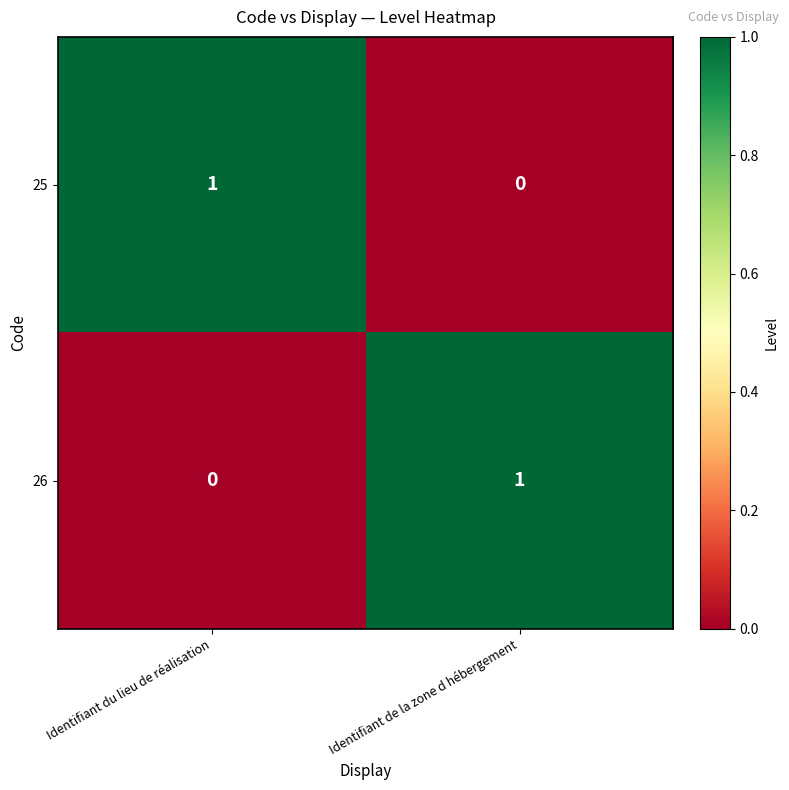

Reading right to left, list all the values displayed in this chart.

25: Identifiant de la zone d hébergement=0	Identifiant du lieu de réalisation=1
26: Identifiant de la zone d hébergement=1	Identifiant du lieu de réalisation=0